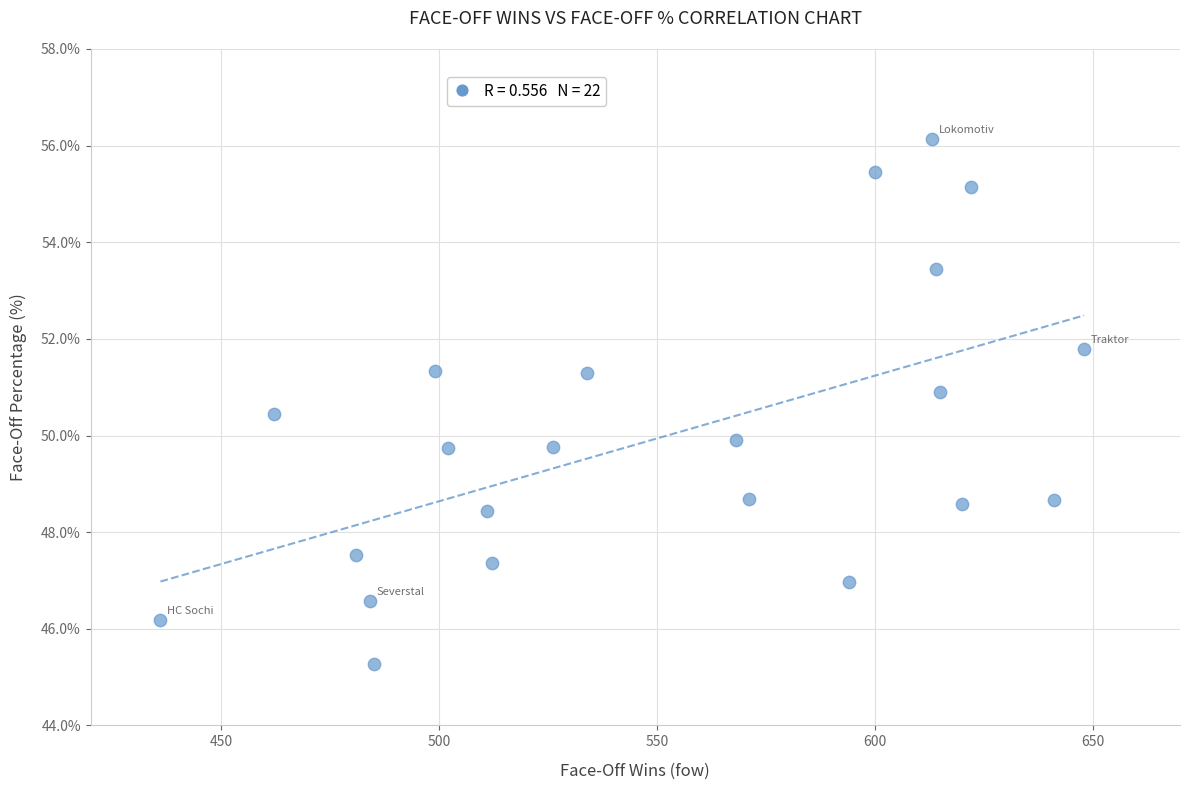

What is the range of X values (max minus min)?

212.0